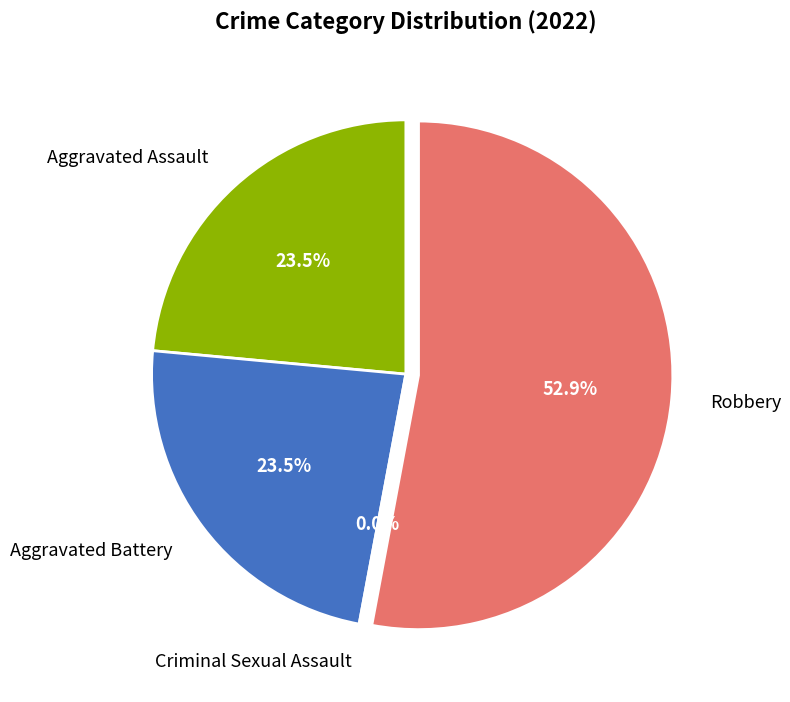

Is Aggravated Assault the majority of the pie?

No